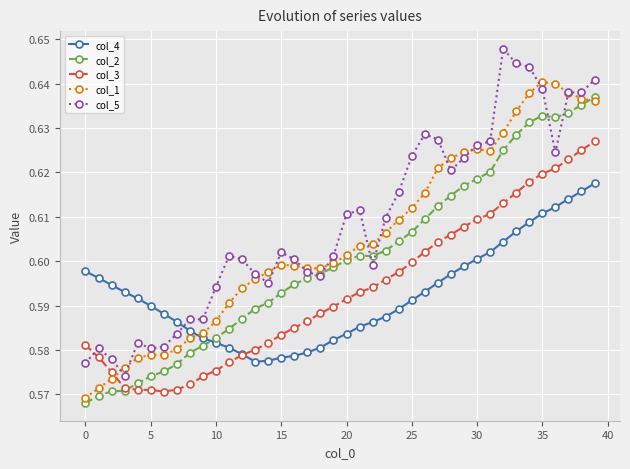

Which series has the largest total across all categories?

col_5